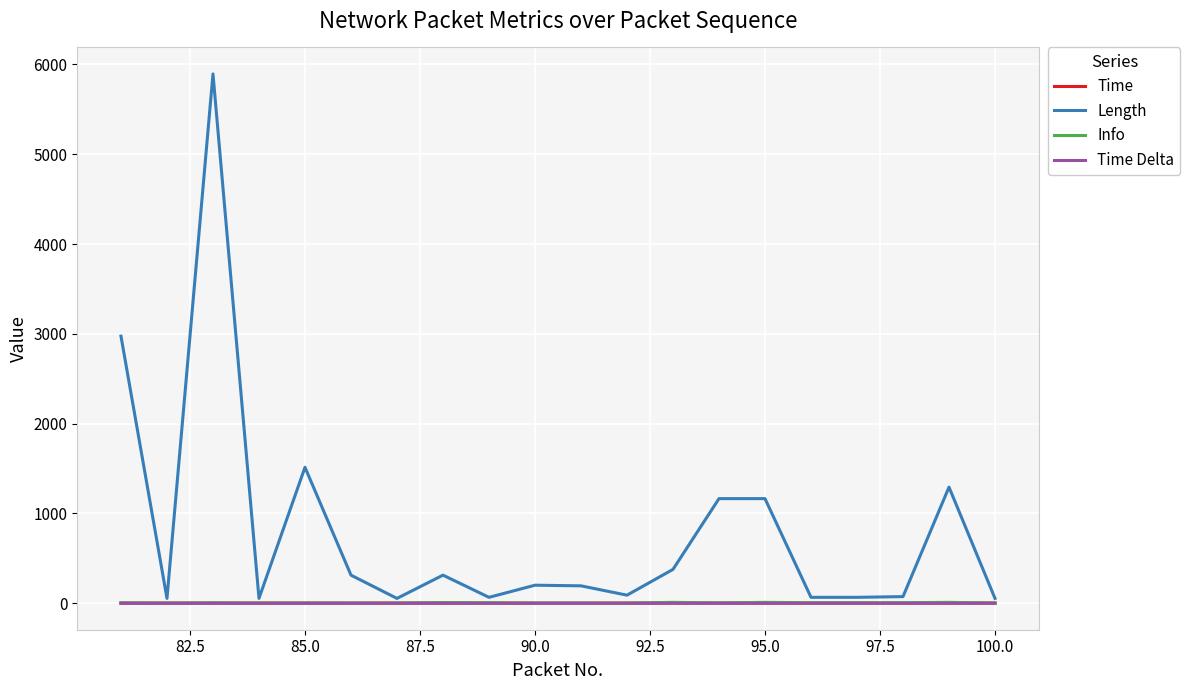

Which series has the largest total across all categories?

Length